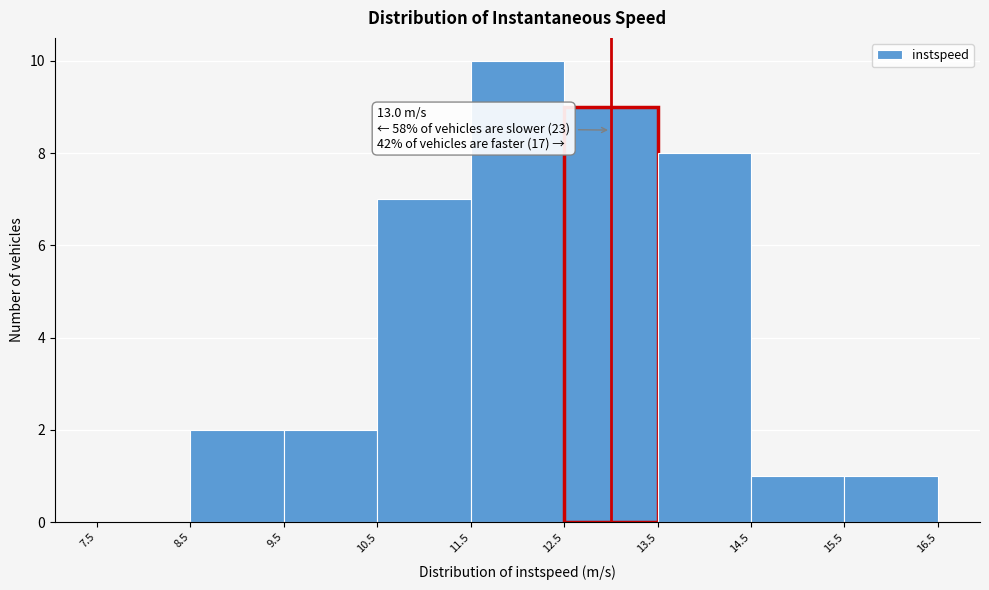

Which range on the x-axis has the tallest bar?

11.5 to 12.5